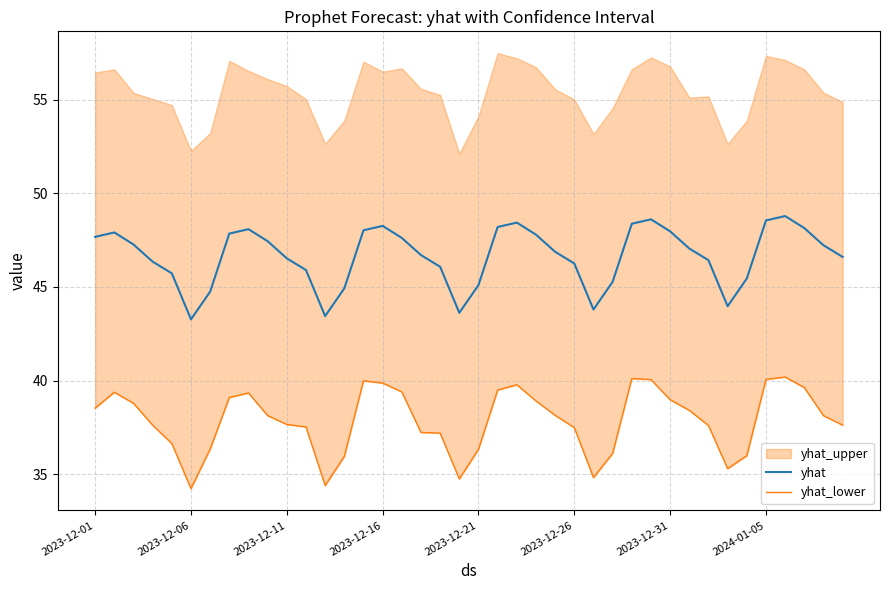

At which label is yhat_lower closest to 37?

18